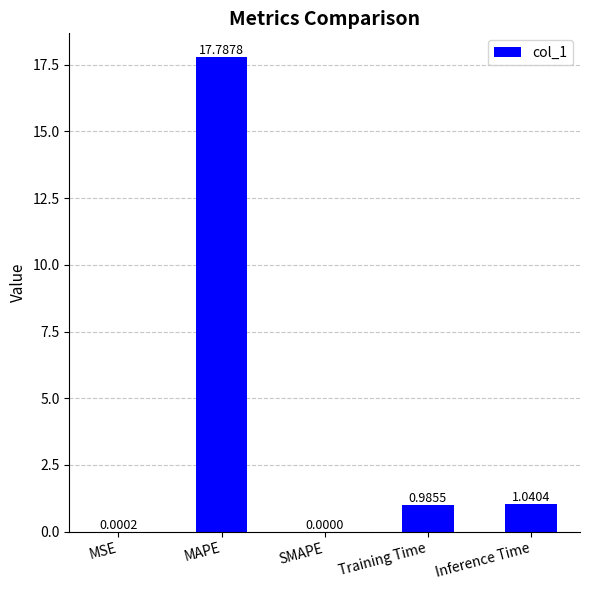

What is the sum of all values?

19.8